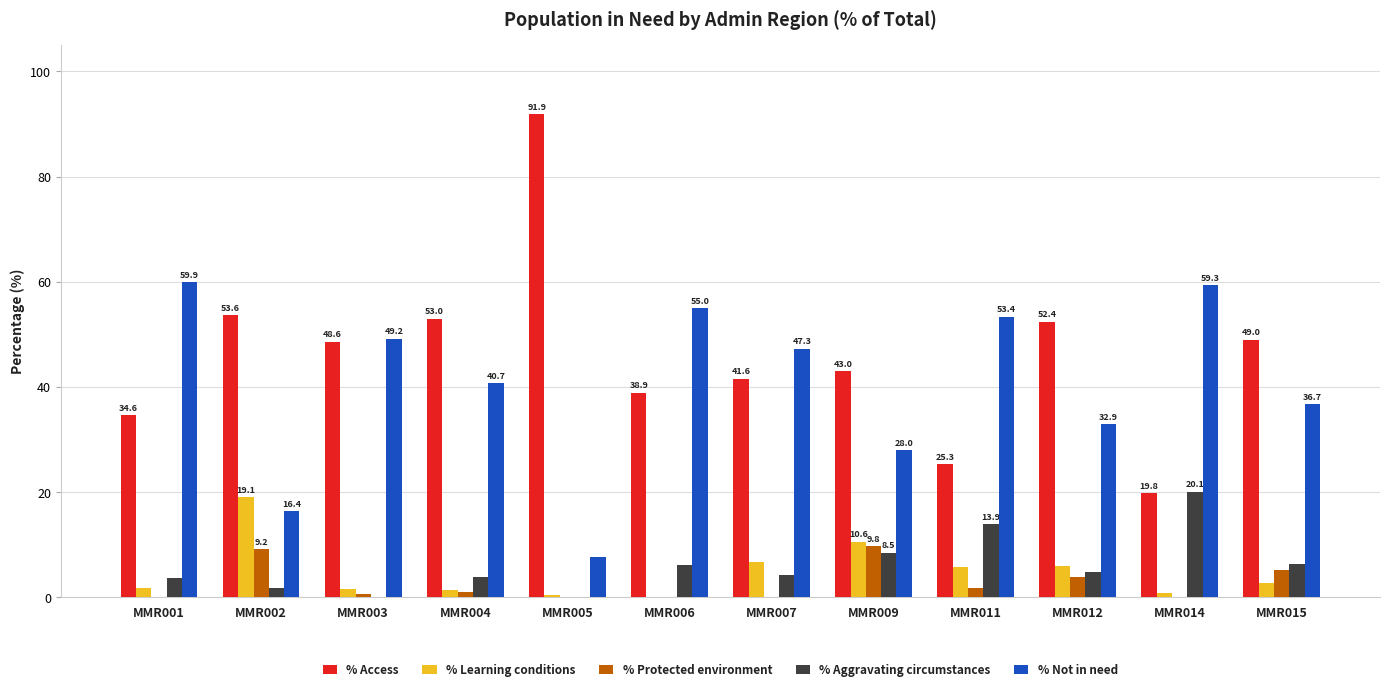

Are the bars grouped side by side (vs. stacked)?

Yes